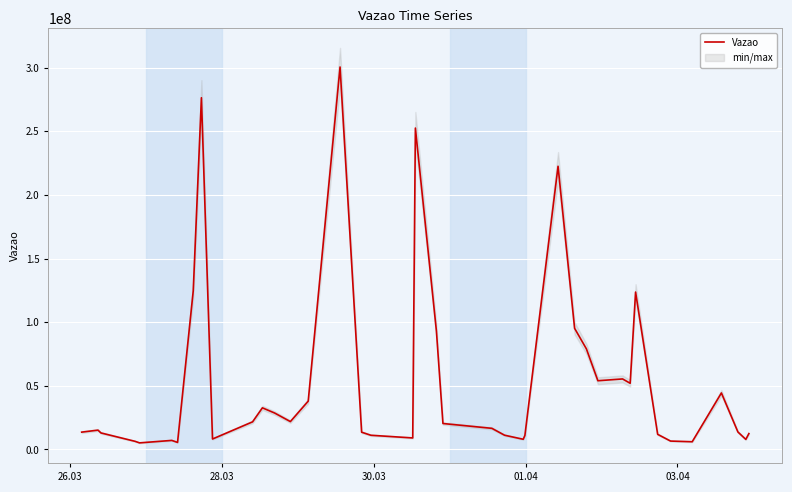

What is the highest value of the Vazao series?

300494206